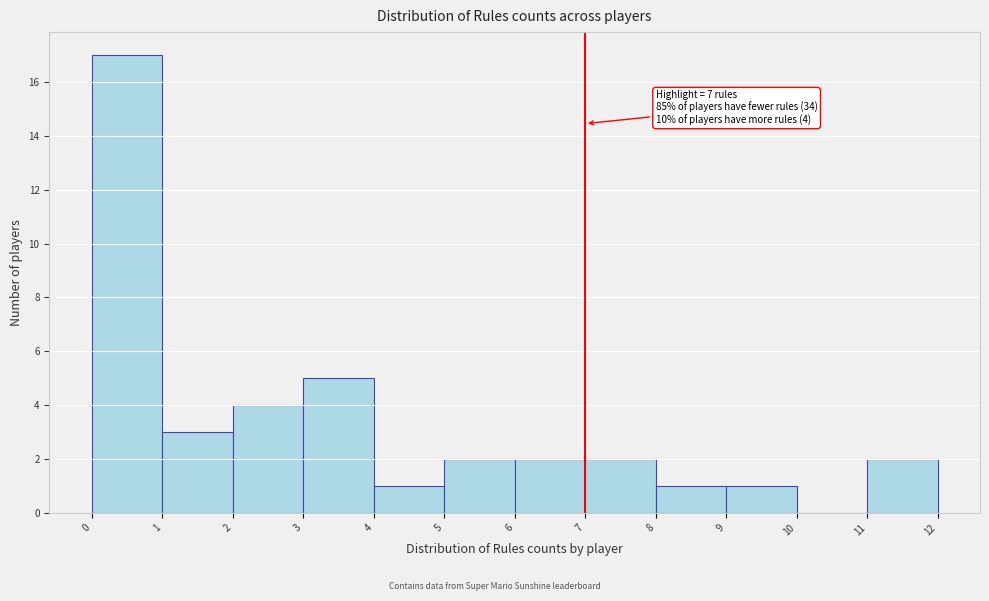

Which range on the x-axis has the tallest bar?

0 to 1